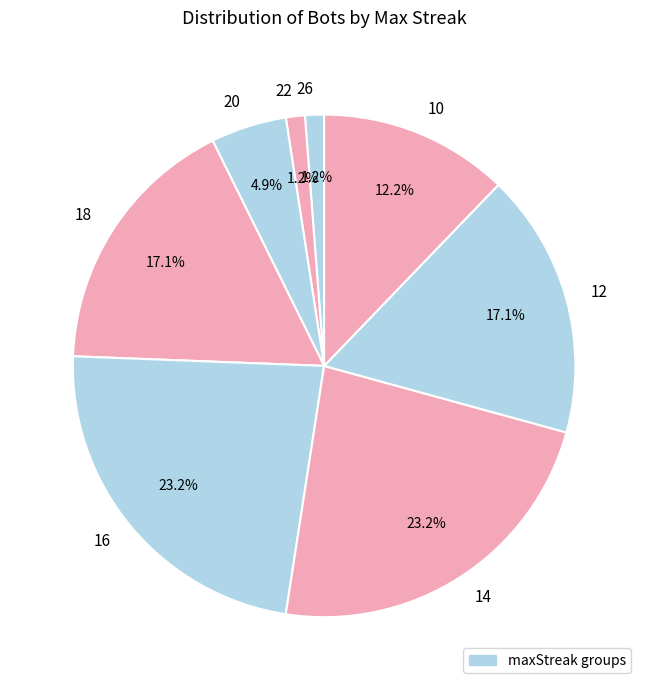

Between 10 and 20, which is larger?

10